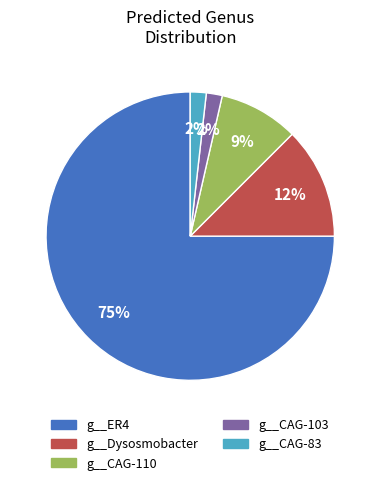

To the nearest percent, what is the average slice percentage?

20%